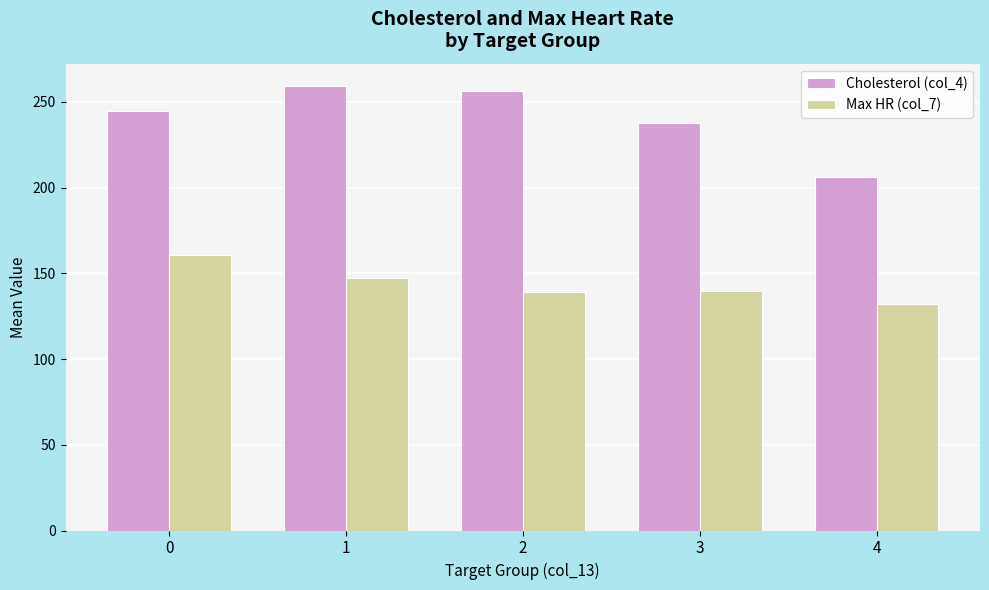

What is the difference between the second highest and minimum values in the Max HR (col_7) series?

15.0